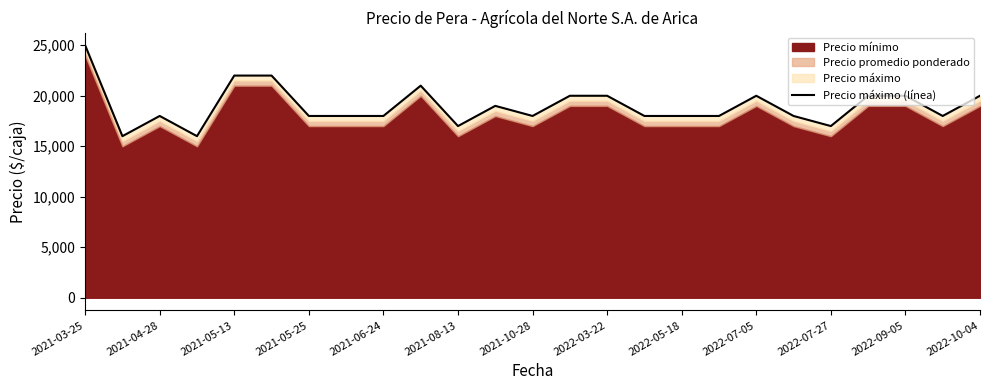

Is it true that the value at 2022-07-05 is 20000?

True